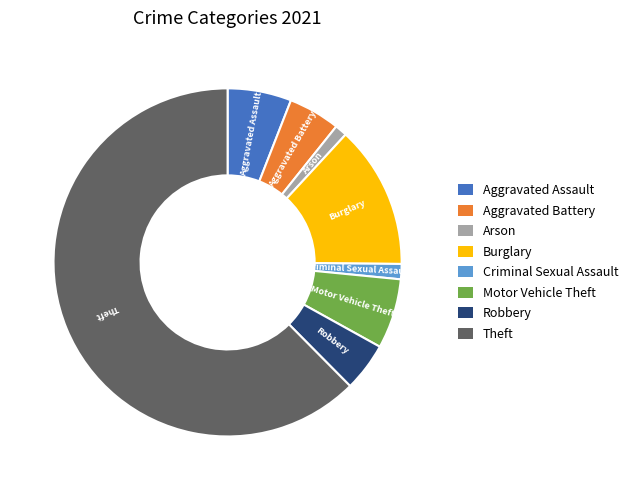

What is the largest slice in the pie chart?

Theft